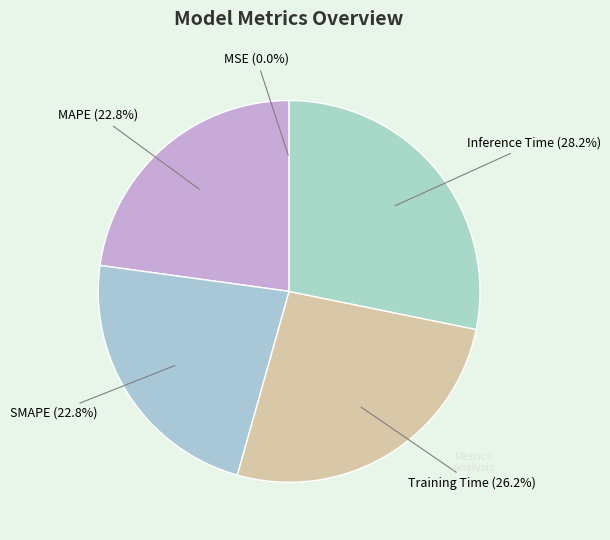

Which category has the biggest portion of the pie?

Inference Time